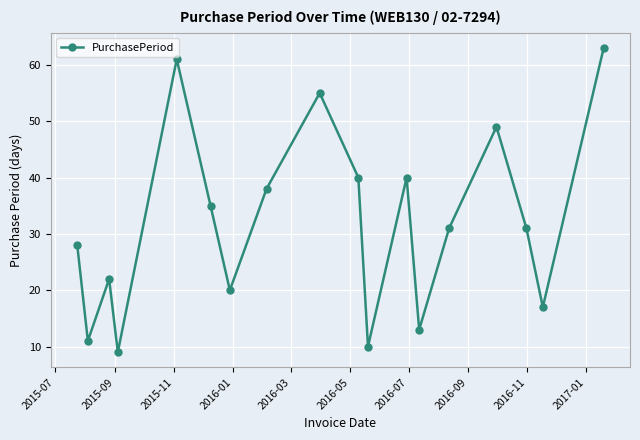

What is the smallest value displayed?

9